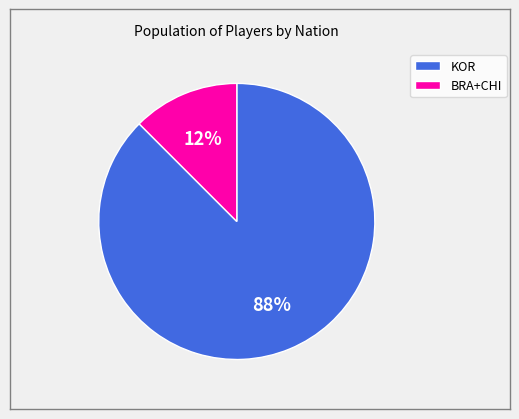

Do BRA+CHI and KOR together represent more than half of the pie?

Yes